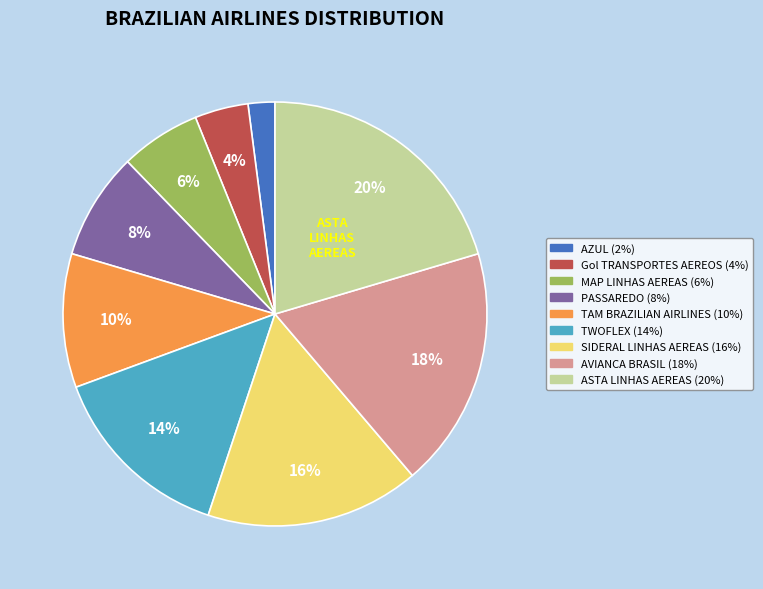

Count the number of slices in the pie.

9